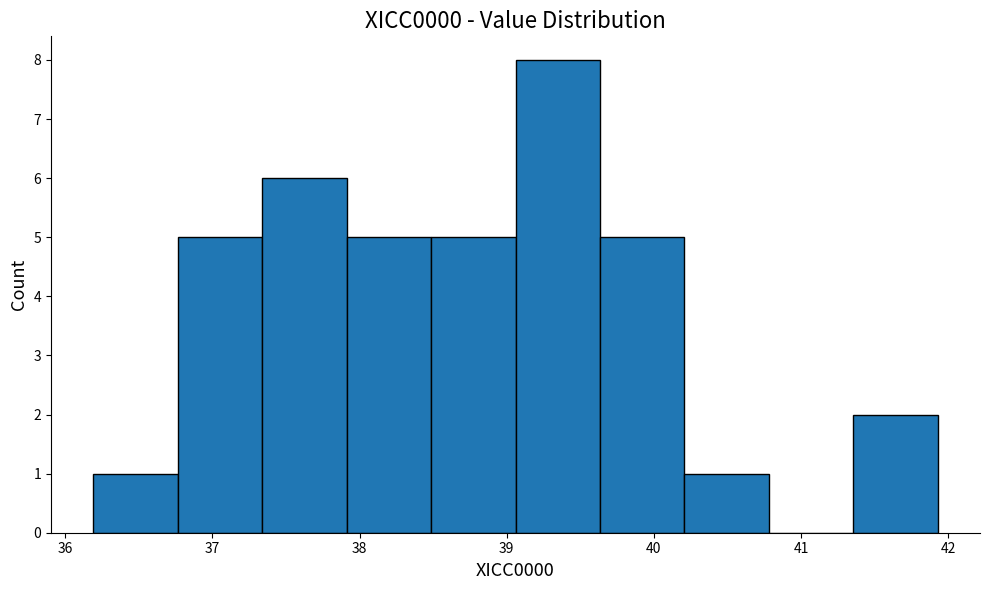

Over which range of the x-axis is the bar tallest?

39.1 to 39.6